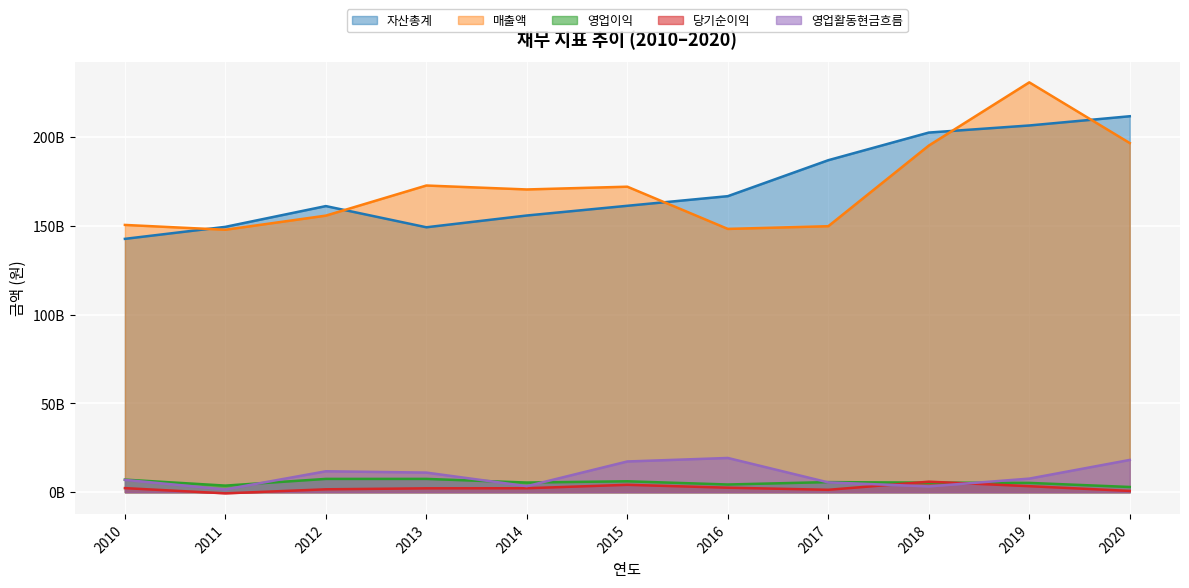

At which label does 자산총계 reach its minimum?

2010